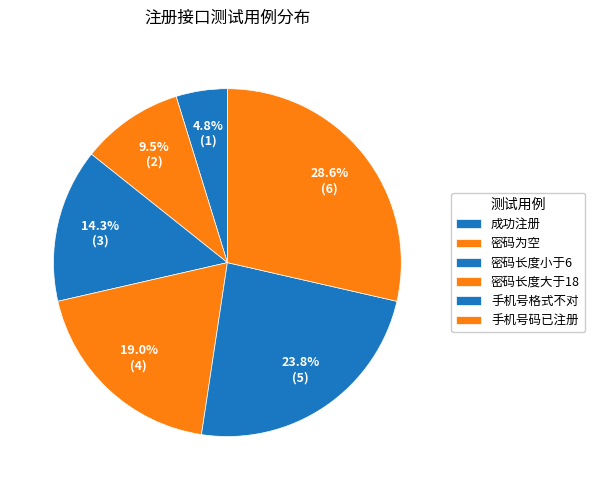

Is there any slice that represents more than half of the pie?

No